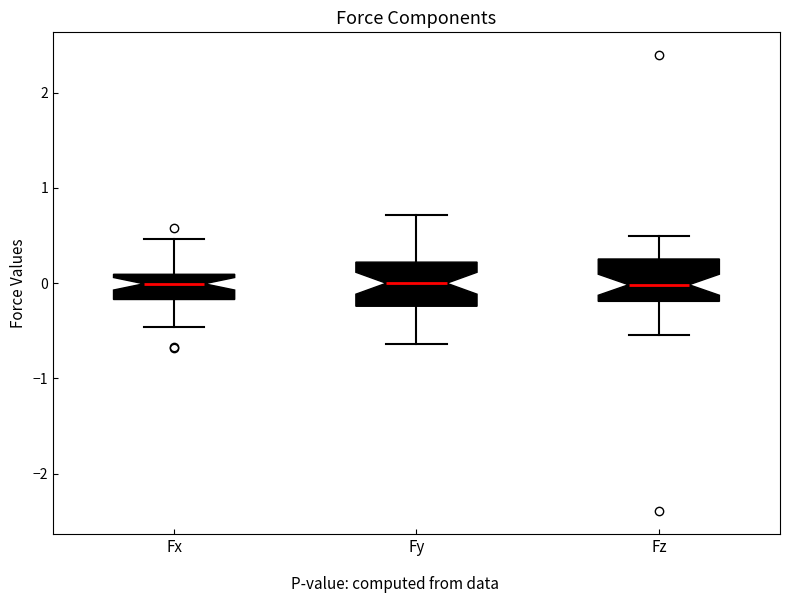

Where does the median line of the box for Fx sit on the y-axis? The values are not printed on the chart, so give them approximately, as read against the axis.

0.0